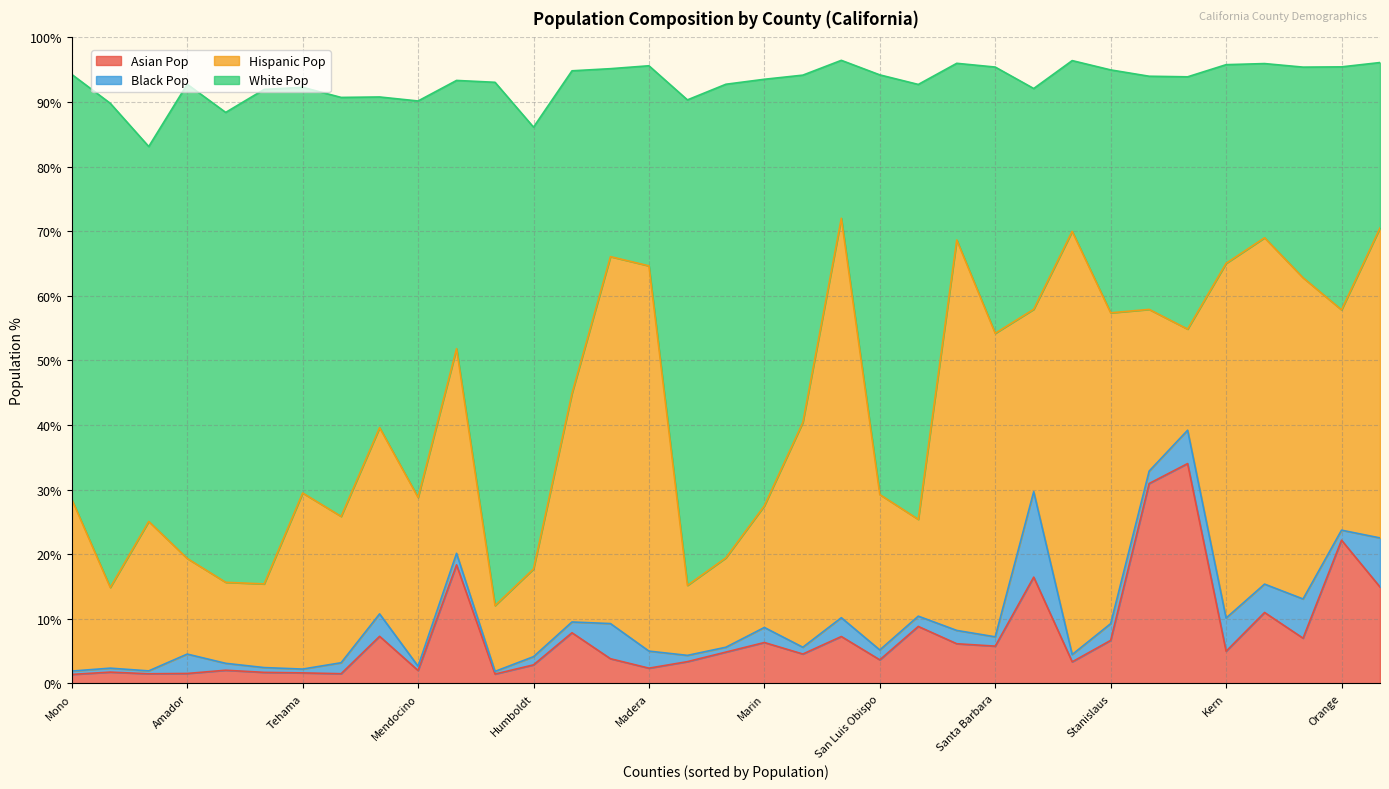

How many data points in White Pop are above 51?

18